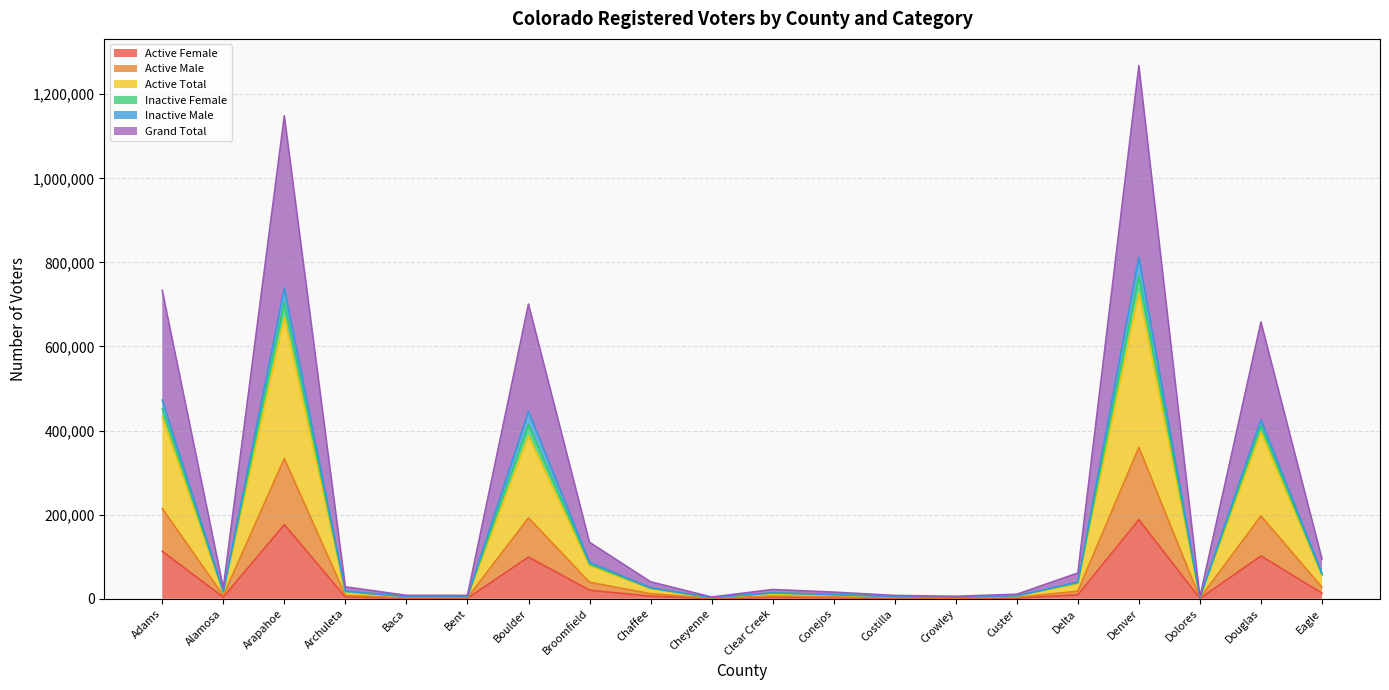

Which has a higher value, Baca or Boulder?

Boulder